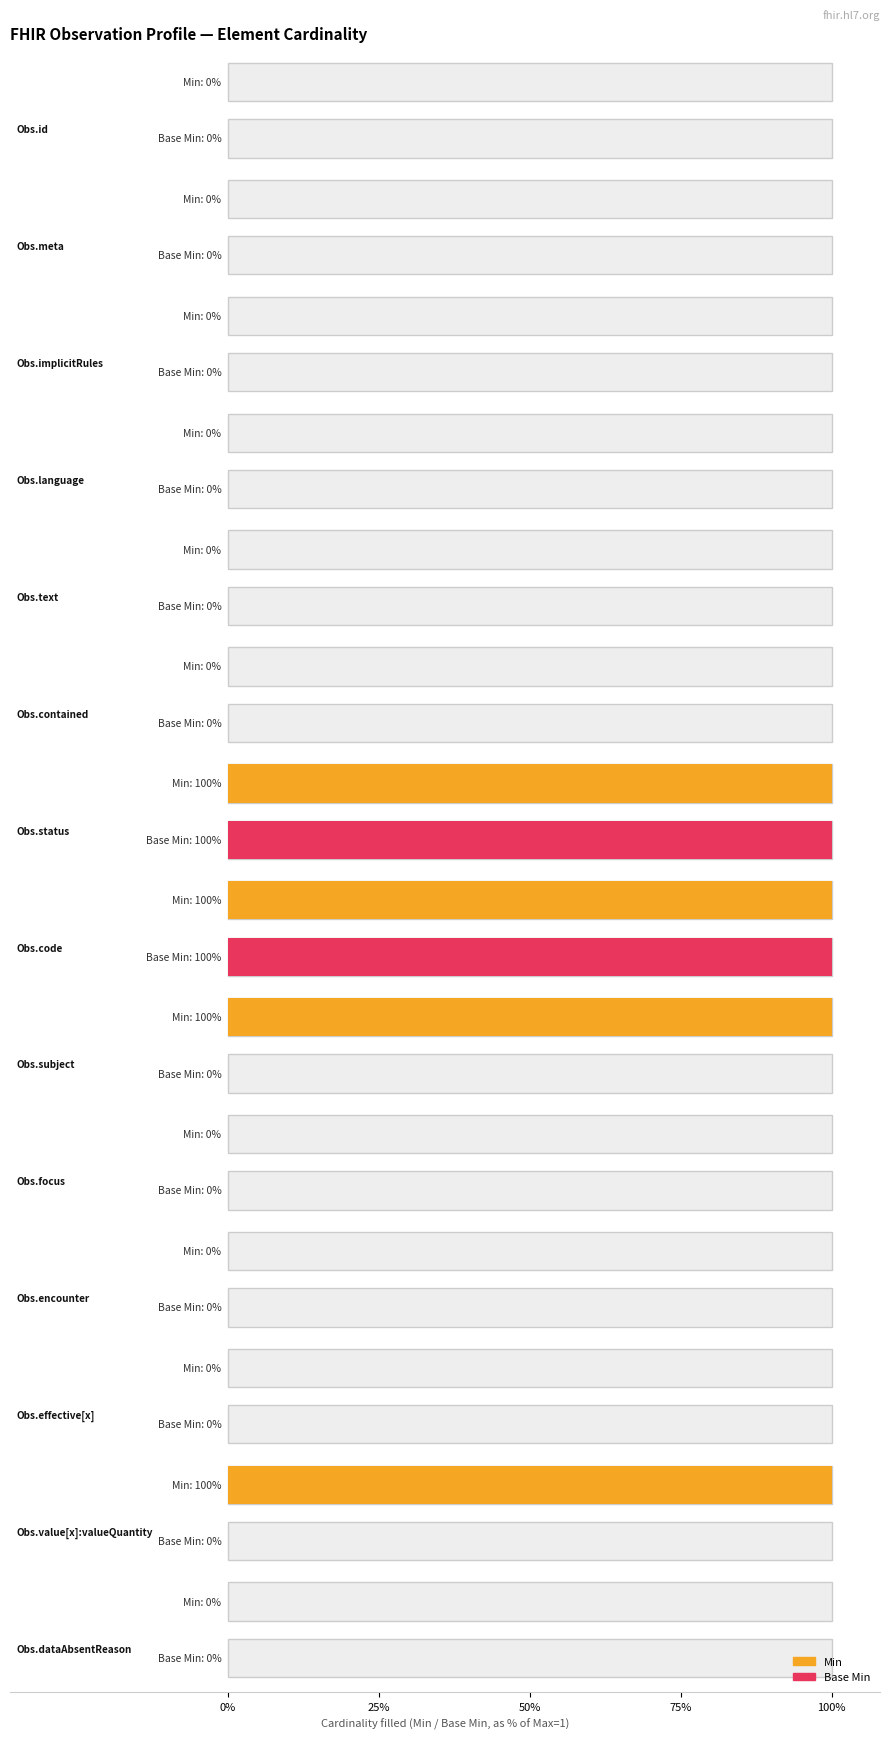

Which category has the lowest value across all series?

Observation.id